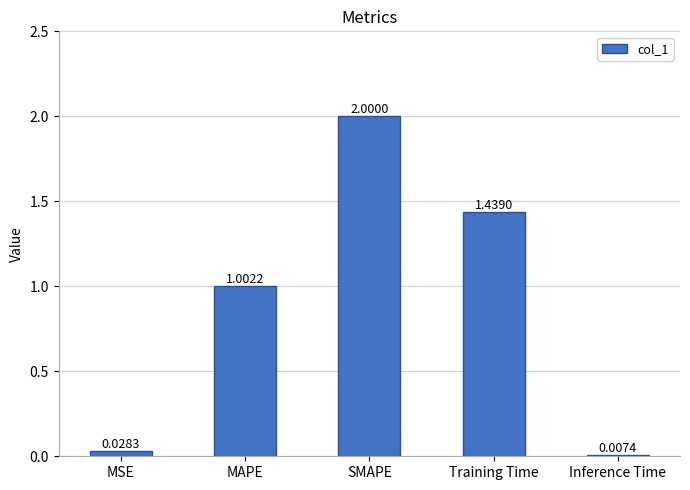

How many data points does each series have?

5